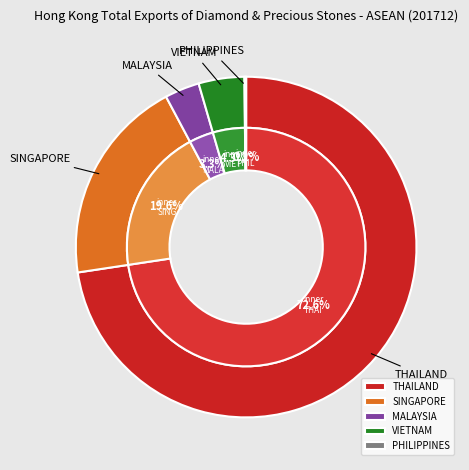

Do SINGAPORE and THAILAND together represent more than half of the pie?

Yes